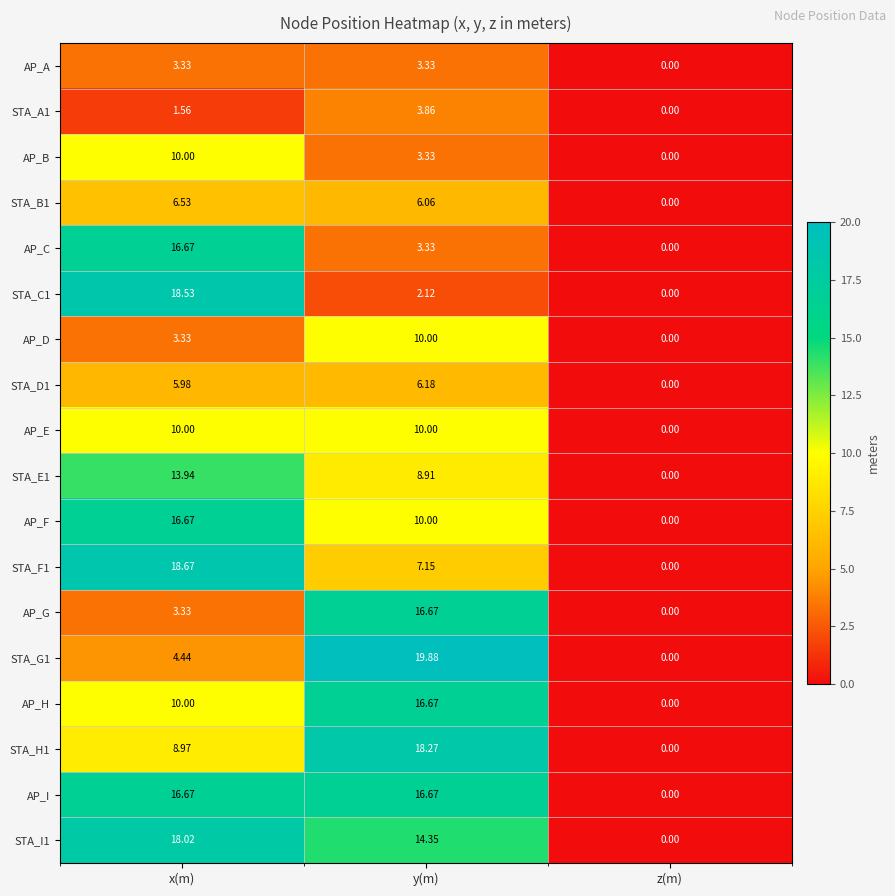

Which category has the lowest value in the AP_E series?

z(m)